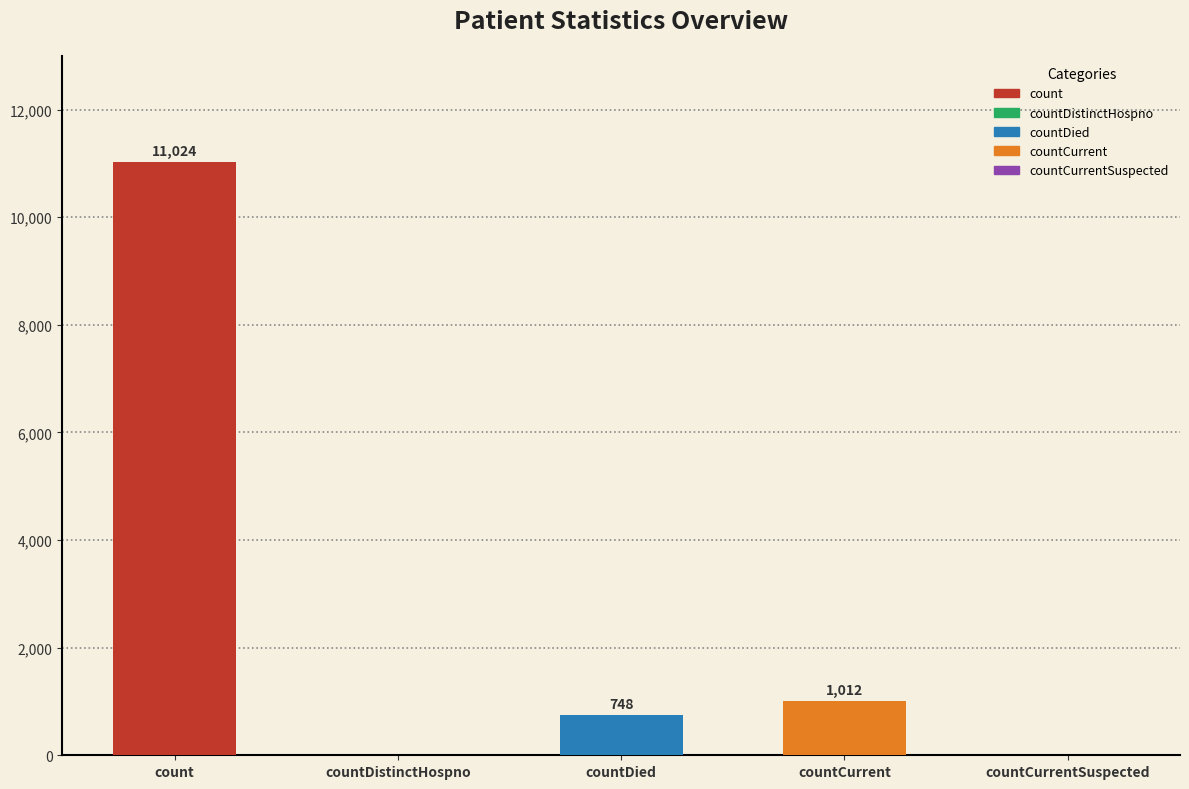

Are the bars horizontal?

No